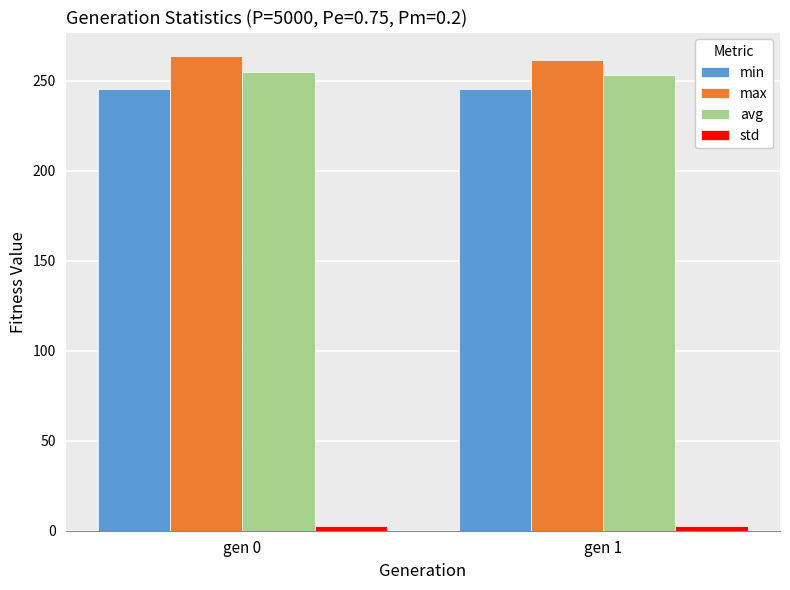

What is the maximum value for max?

263.7